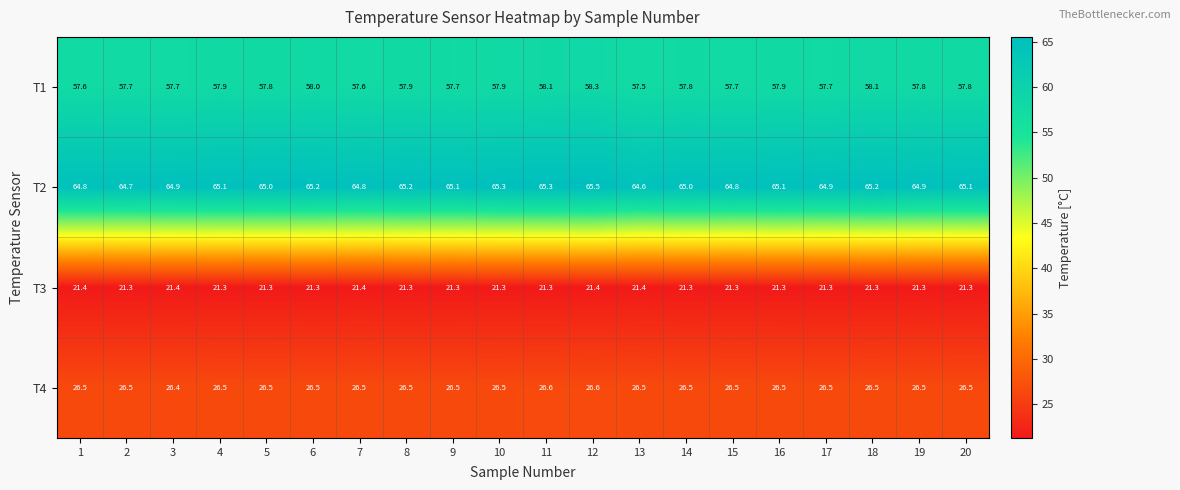

Which series has the largest range (max minus min)?

T2